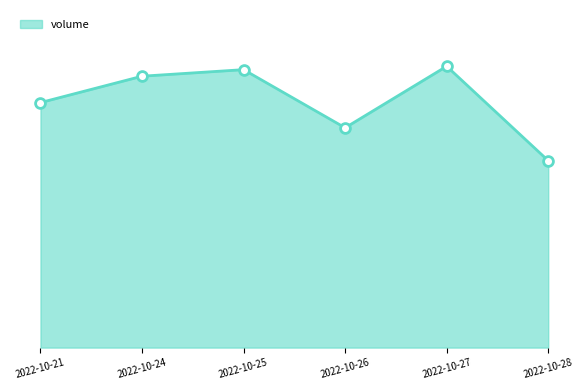

Between 2022-10-24 and 2022-10-27, which is larger?

2022-10-27